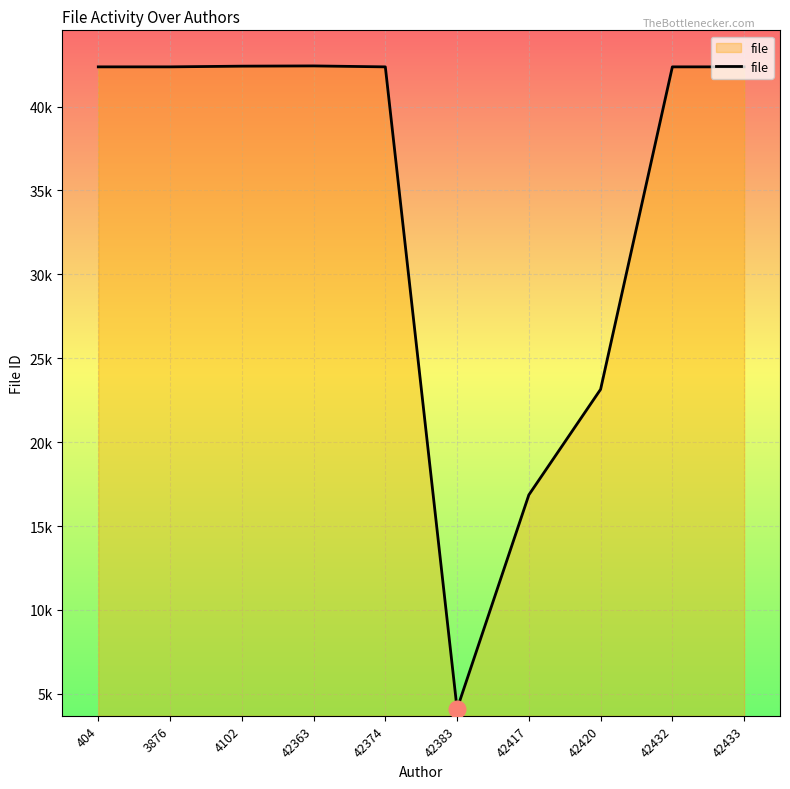

Where is the first local minimum?

42383